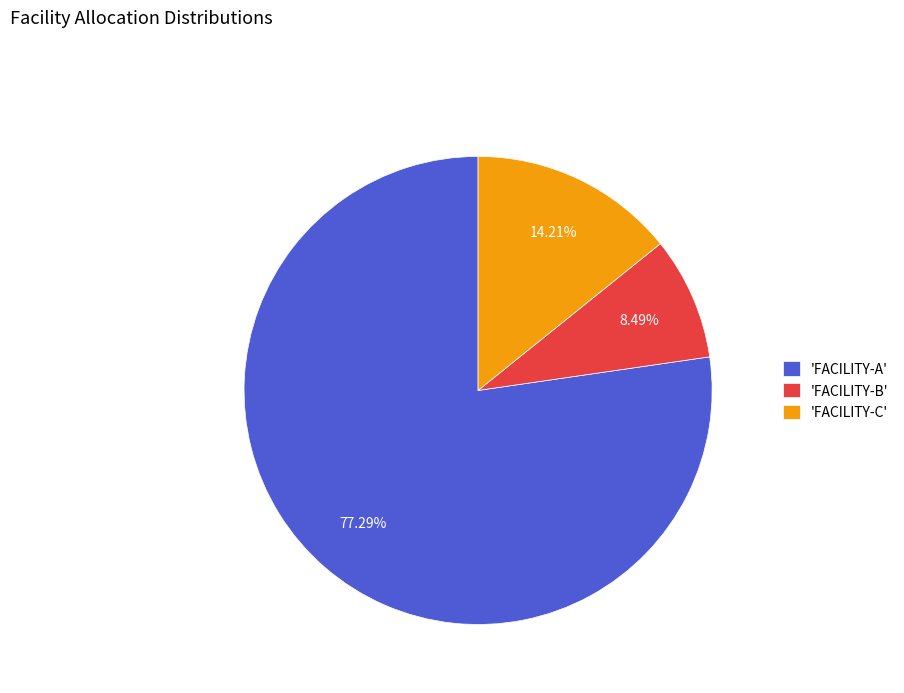

Approximately how many times larger is the value at 'FACILITY-B' compared to 'FACILITY-C'?

0.6